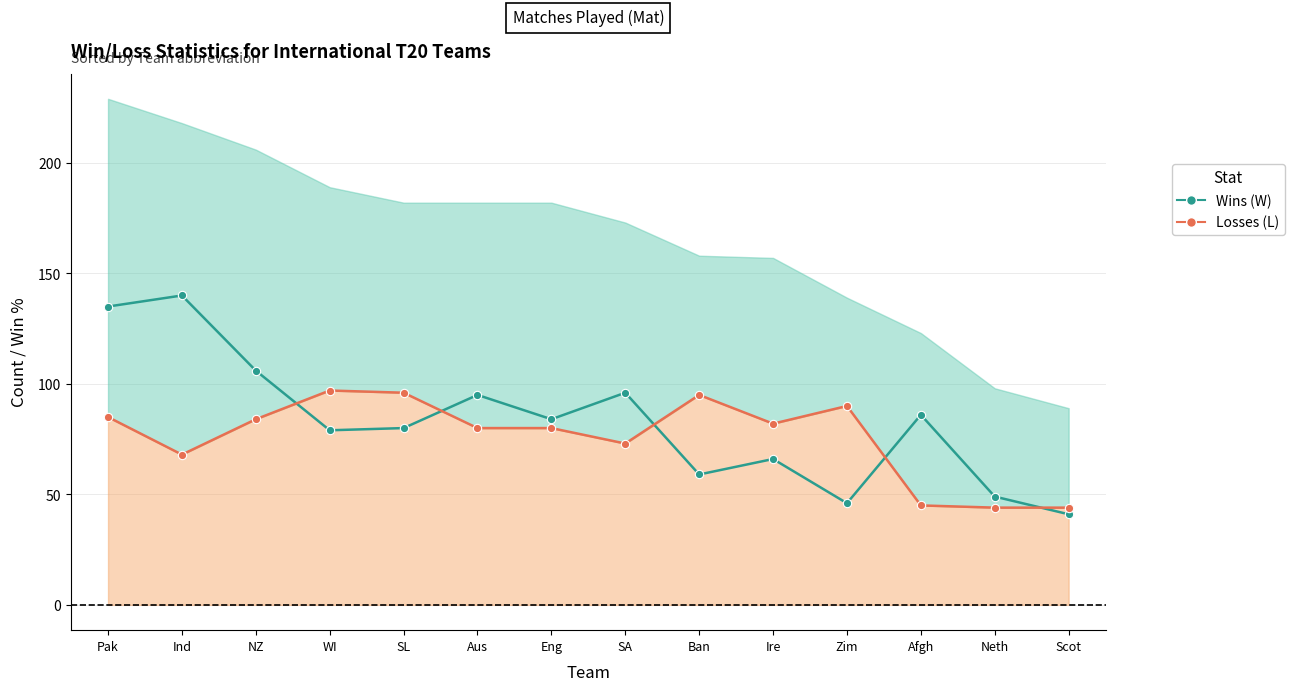

Reading left to right, transcribe all the data shown in this chart.

Wins (W): Pak=135	Ind=140	NZ=106	WI=79	SL=80	Aus=95	Eng=84	SA=96	Ban=59	Ire=66	Zim=46	Afgh=86	Neth=49	Scot=41
Losses (L): Pak=85	Ind=68	NZ=84	WI=97	SL=96	Aus=80	Eng=80	SA=73	Ban=95	Ire=82	Zim=90	Afgh=45	Neth=44	Scot=44